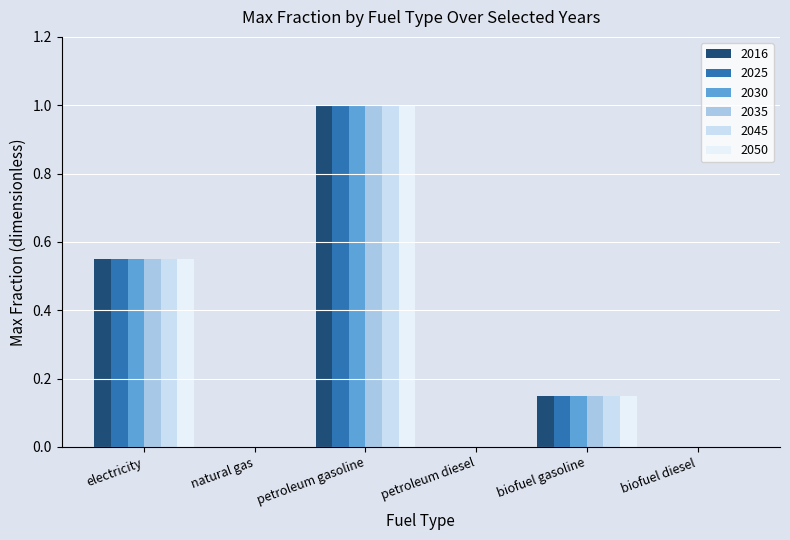

At which category is the sum across all series the highest?

petroleum gasoline